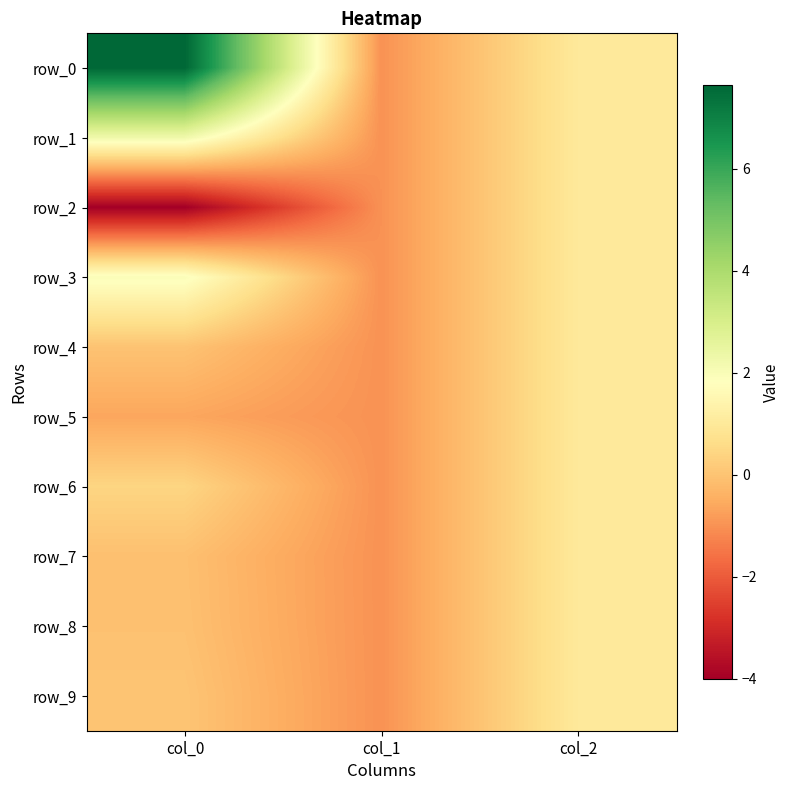

What is the maximum value for row_2?

1.0